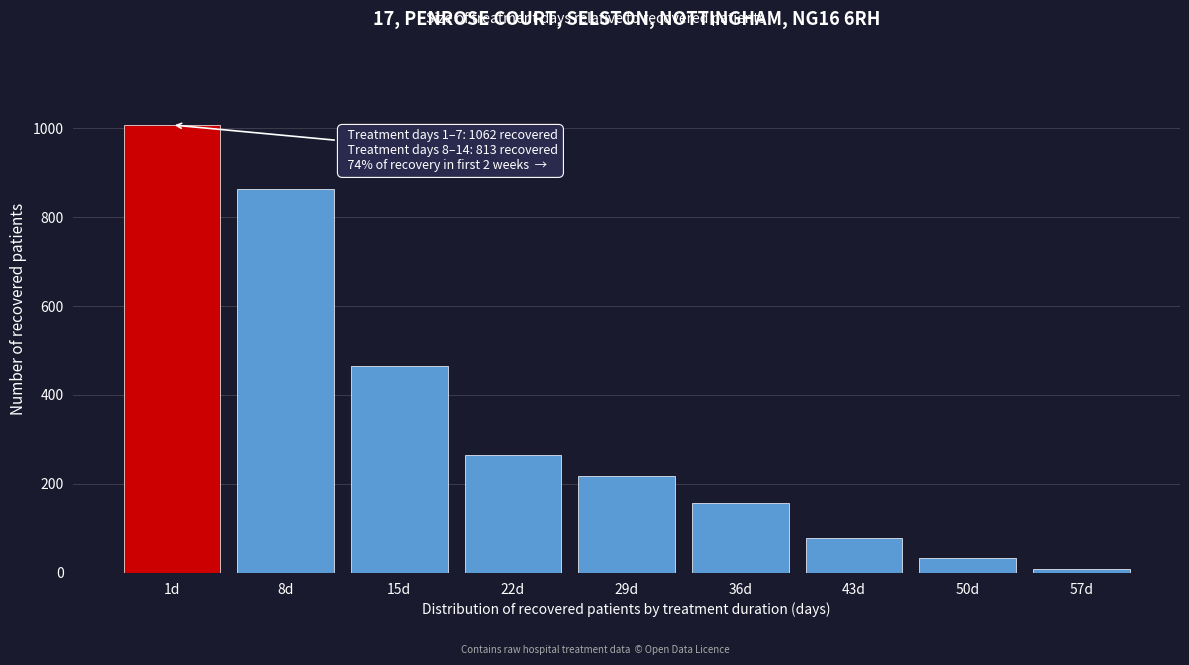

Reading left to right, extract all data points from this chart.

1007	862	465	265	219	158	79	34	8